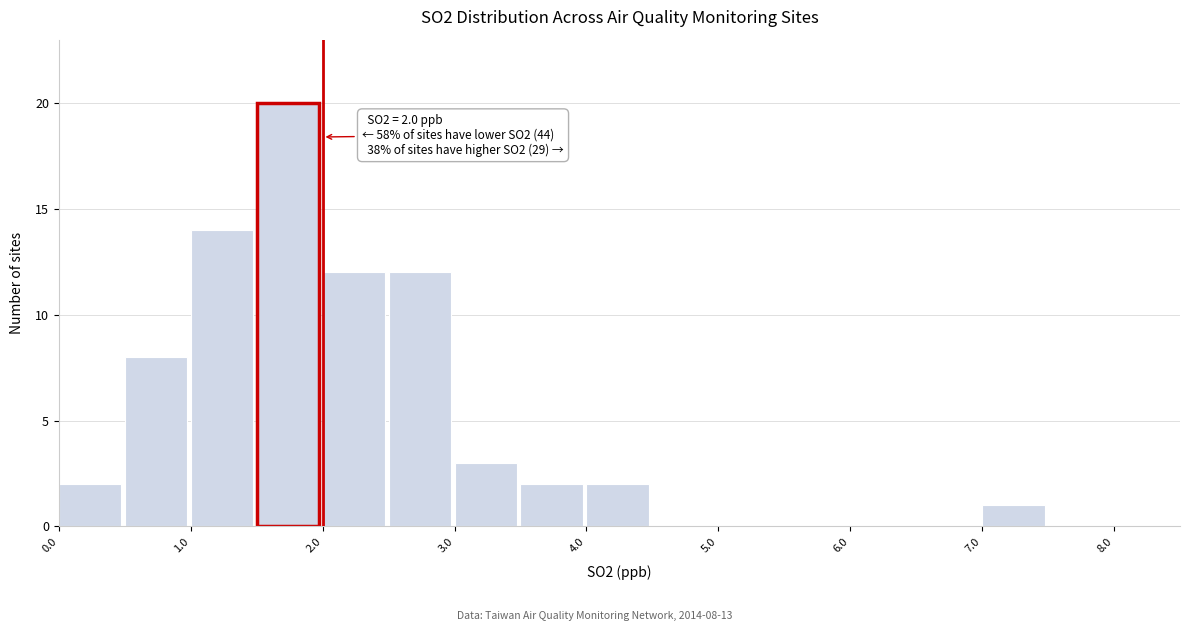

Over which range of the x-axis is the bar tallest?

1.5 to 2.0